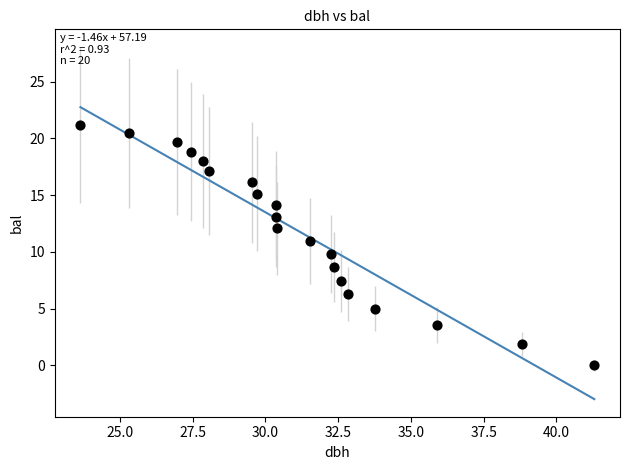

What is the range of X values (max minus min)?

17.6